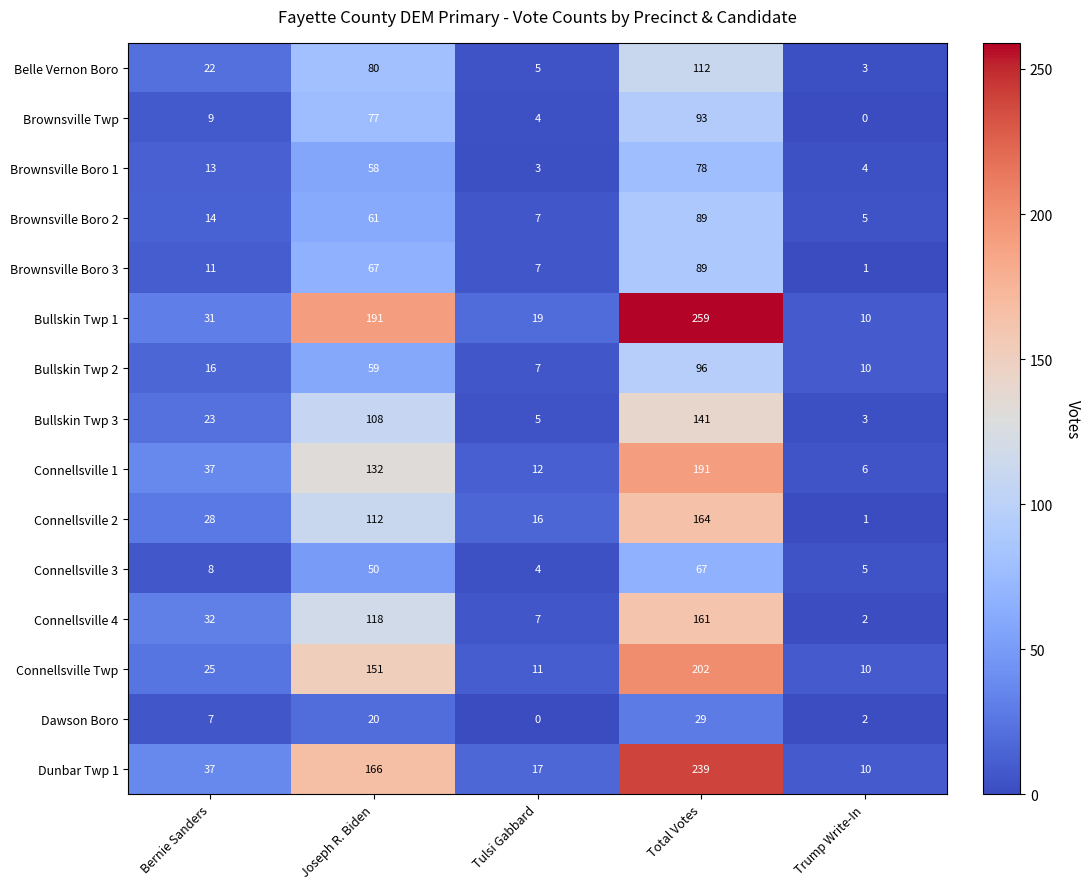

Which series changed the most between Tulsi Gabbard and Total Votes?

Bullskin Twp 1